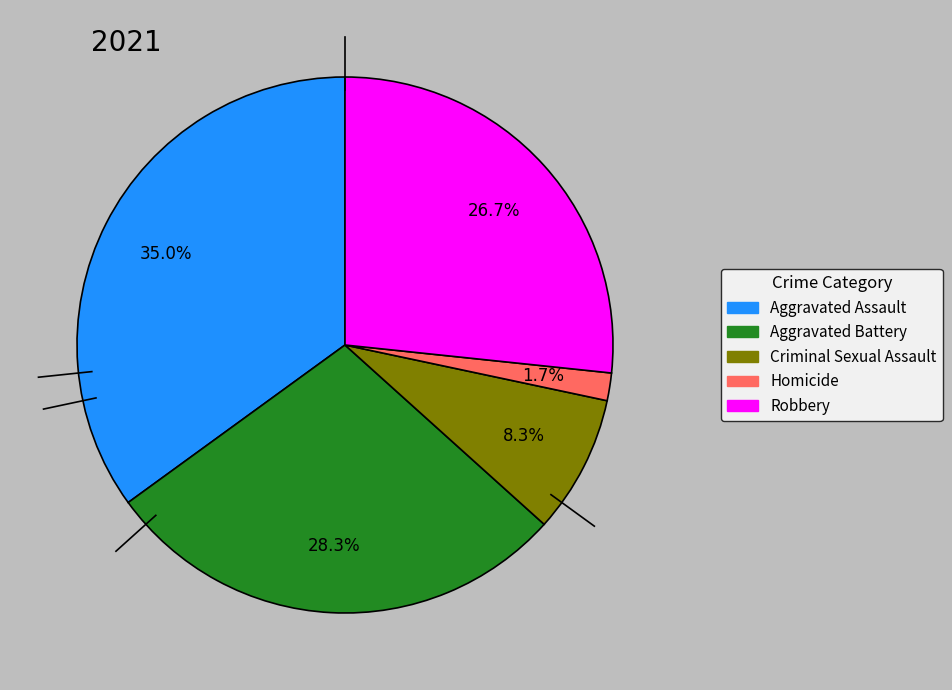

Does Robbery account for over 50% of the chart?

No